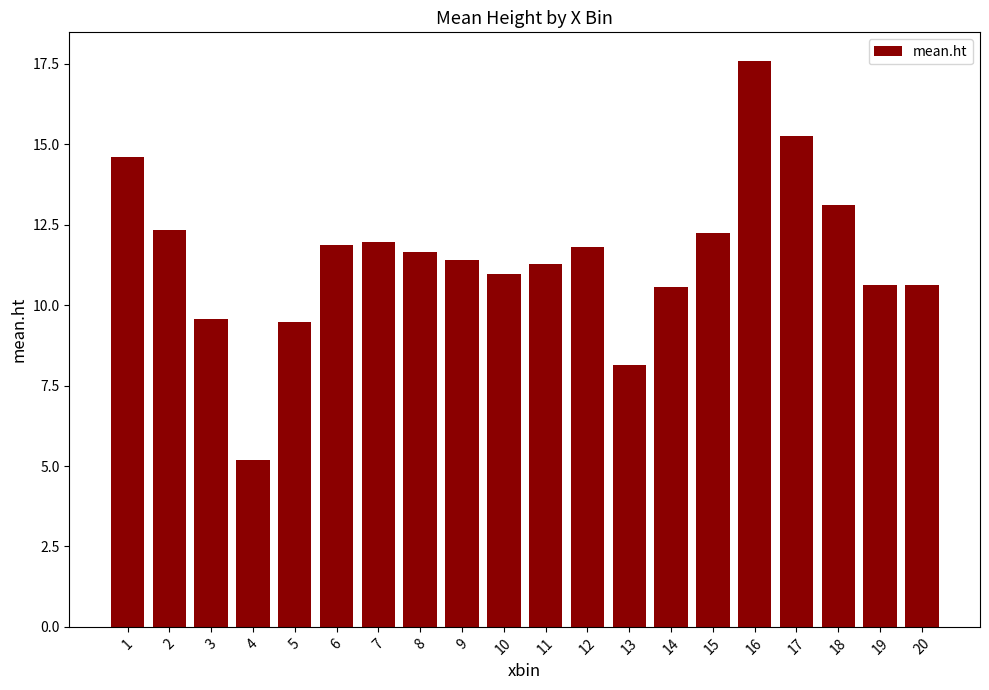

What is the difference between the maximum and second lowest values?

9.5